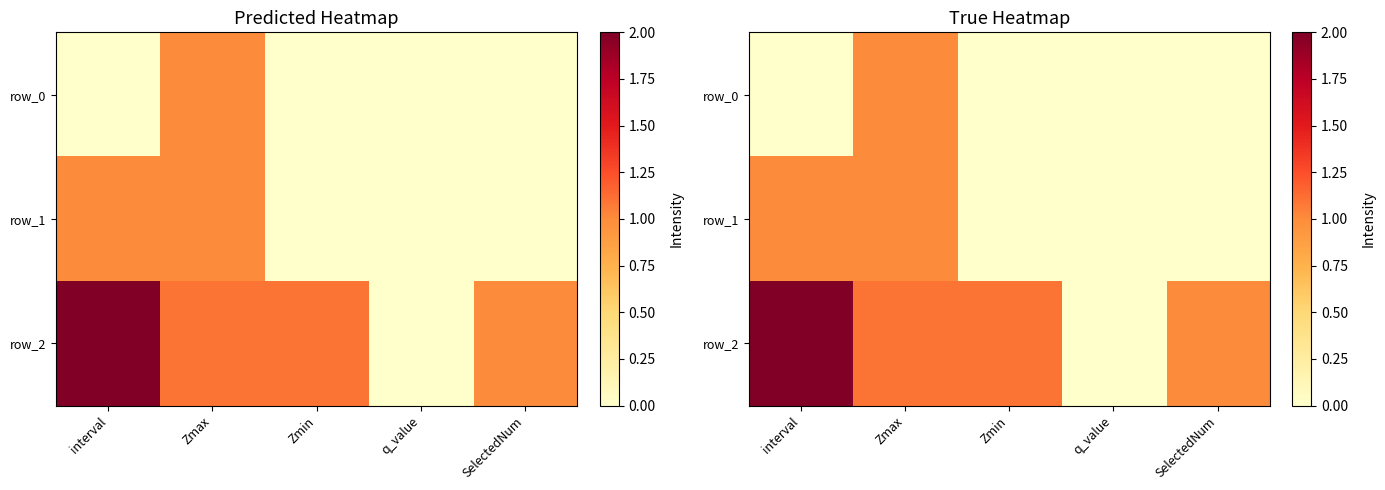

Reading right to left, extract all data points from this chart.

row_0: SelectedNum=0.0	q_value=0.0	Zmin=0.0	Zmax=1.0	interval=0.0
row_1: SelectedNum=0.0	q_value=0.0	Zmin=0.0	Zmax=1.0	interval=1.0
row_2: SelectedNum=1.0	q_value=0.0	Zmin=1.1	Zmax=1.1	interval=2.0